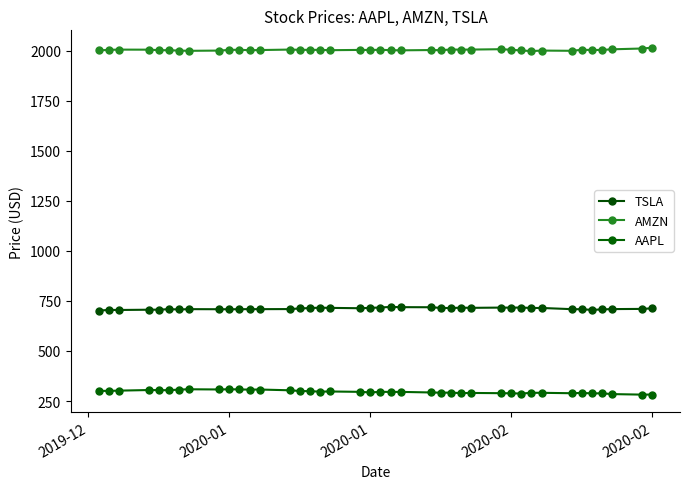

At how many categories does at least one series exceed 509?

40